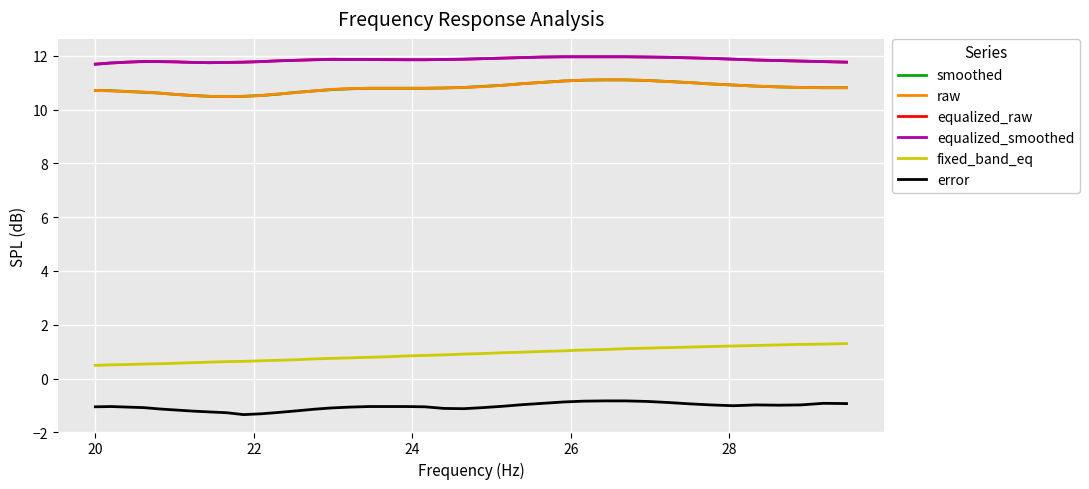

What are all the series names shown in the legend?

smoothed, raw, equalized_raw, equalized_smoothed, fixed_band_eq, error